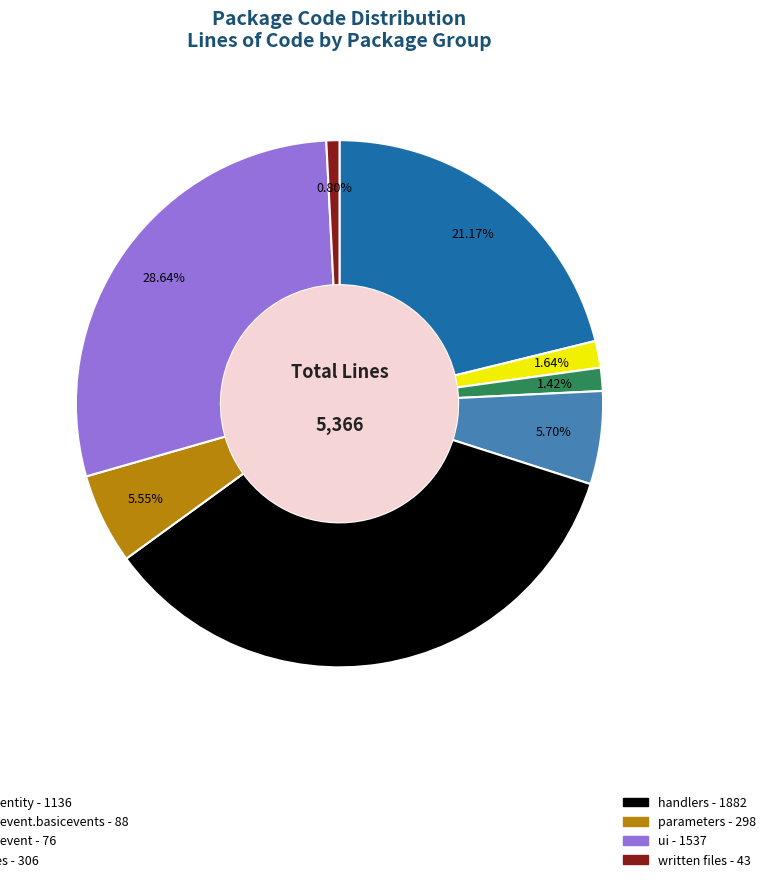

Does any single category account for the majority?

No